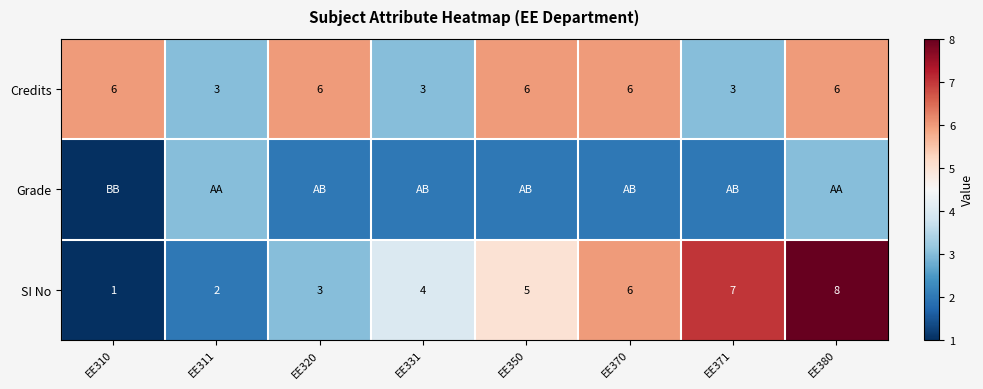

At which label does SI No reach its peak?

EE380